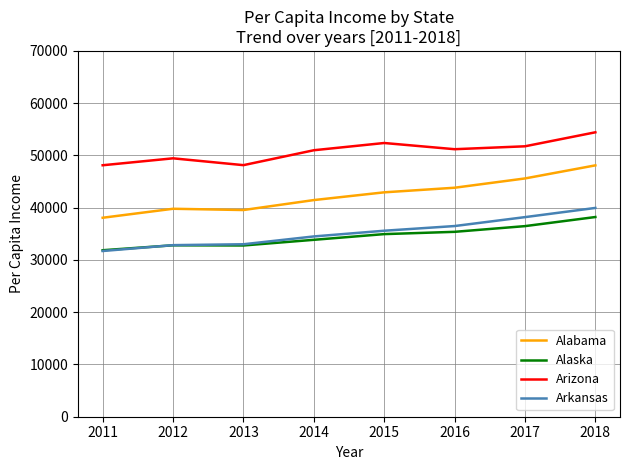

Is it true that Arkansas equals 38196 at 2017?

True